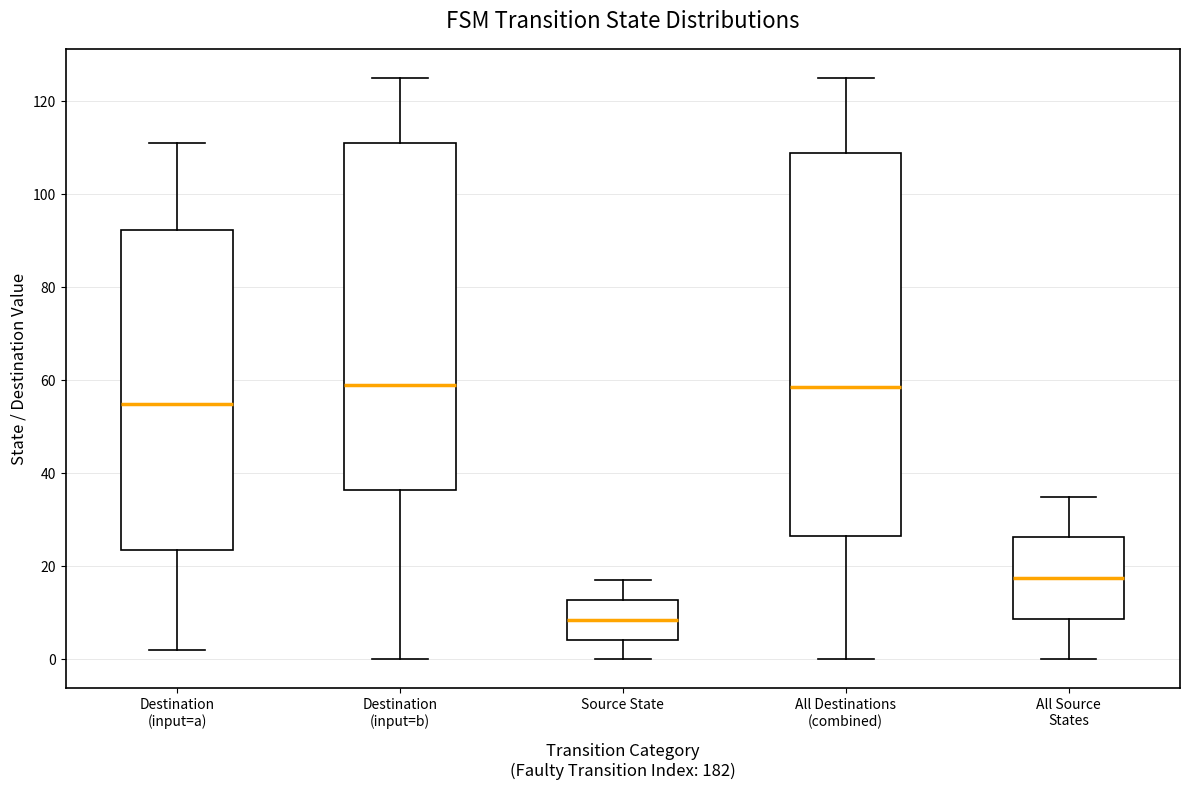

Which box has the lowest median line?

Source State